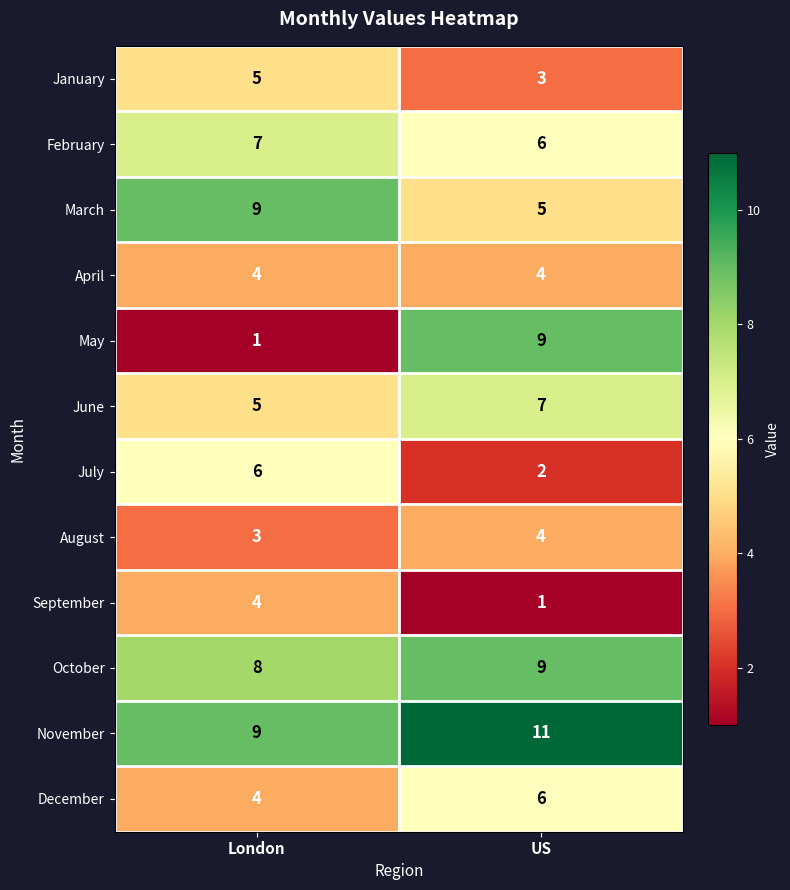

At which category is the sum across all series the highest?

US